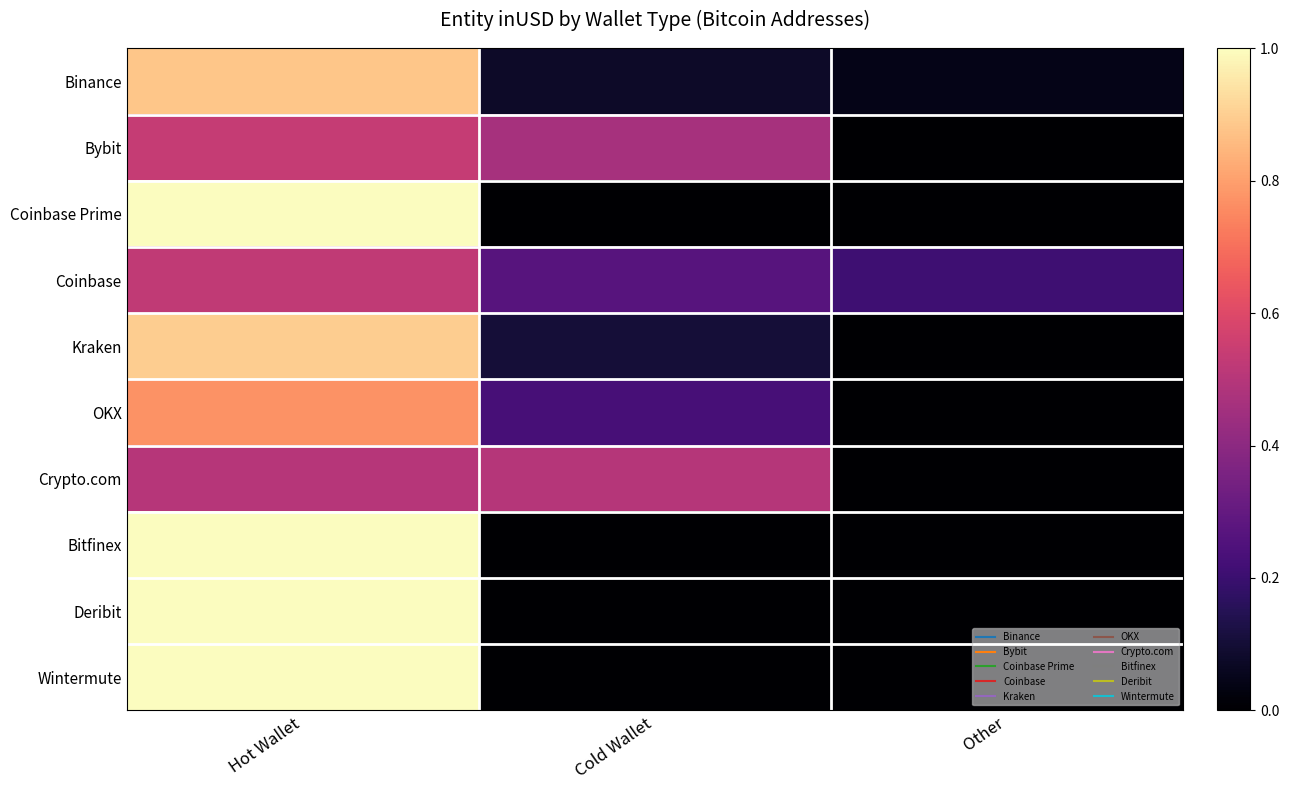

Reading left to right, list all the values displayed in this chart.

Binance: Hot Wallet=0.9	Cold Wallet=0.1	Other=0.0
Bybit: Hot Wallet=0.5	Cold Wallet=0.5	Other=0.0
Coinbase Prime: Hot Wallet=1.0	Cold Wallet=0.0	Other=0.0
Coinbase: Hot Wallet=0.5	Cold Wallet=0.3	Other=0.2
Kraken: Hot Wallet=0.9	Cold Wallet=0.1	Other=0.0
OKX: Hot Wallet=0.8	Cold Wallet=0.2	Other=0.0
Crypto.com: Hot Wallet=0.5	Cold Wallet=0.5	Other=0.0
Bitfinex: Hot Wallet=1.0	Cold Wallet=0.0	Other=0.0
Deribit: Hot Wallet=1.0	Cold Wallet=0.0	Other=0.0
Wintermute: Hot Wallet=1.0	Cold Wallet=0.0	Other=0.0